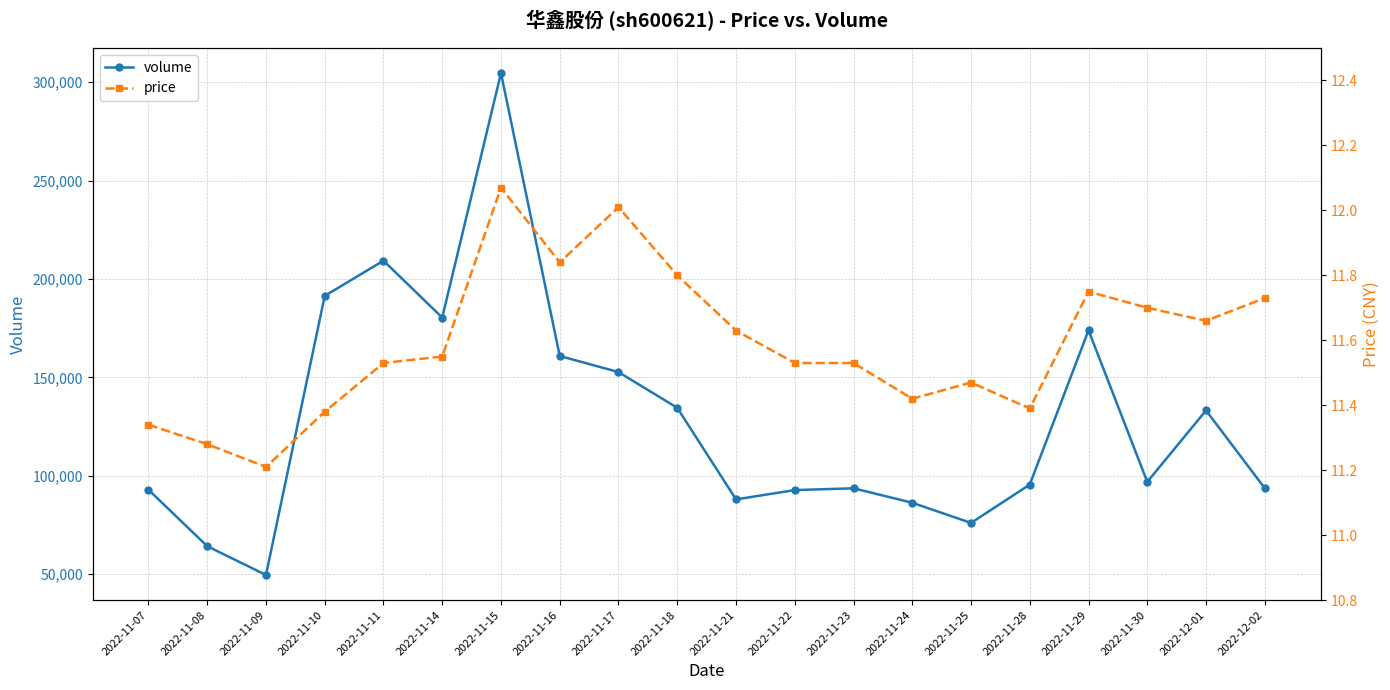

Reading left to right, transcribe all the data shown in this chart.

volume: 92907.0	64219.0	49585.0	191446.0	209322.0	180433.0	304667.0	160894.0	152721.0	134544.0	88007.0	92741.0	93646.0	86301.0	76042.0	95535.0	173958.0	96915.0	133216.0	93668.0
price: 11.3	11.3	11.2	11.4	11.5	11.6	12.1	11.8	12.0	11.8	11.6	11.5	11.5	11.4	11.5	11.4	11.8	11.7	11.7	11.7